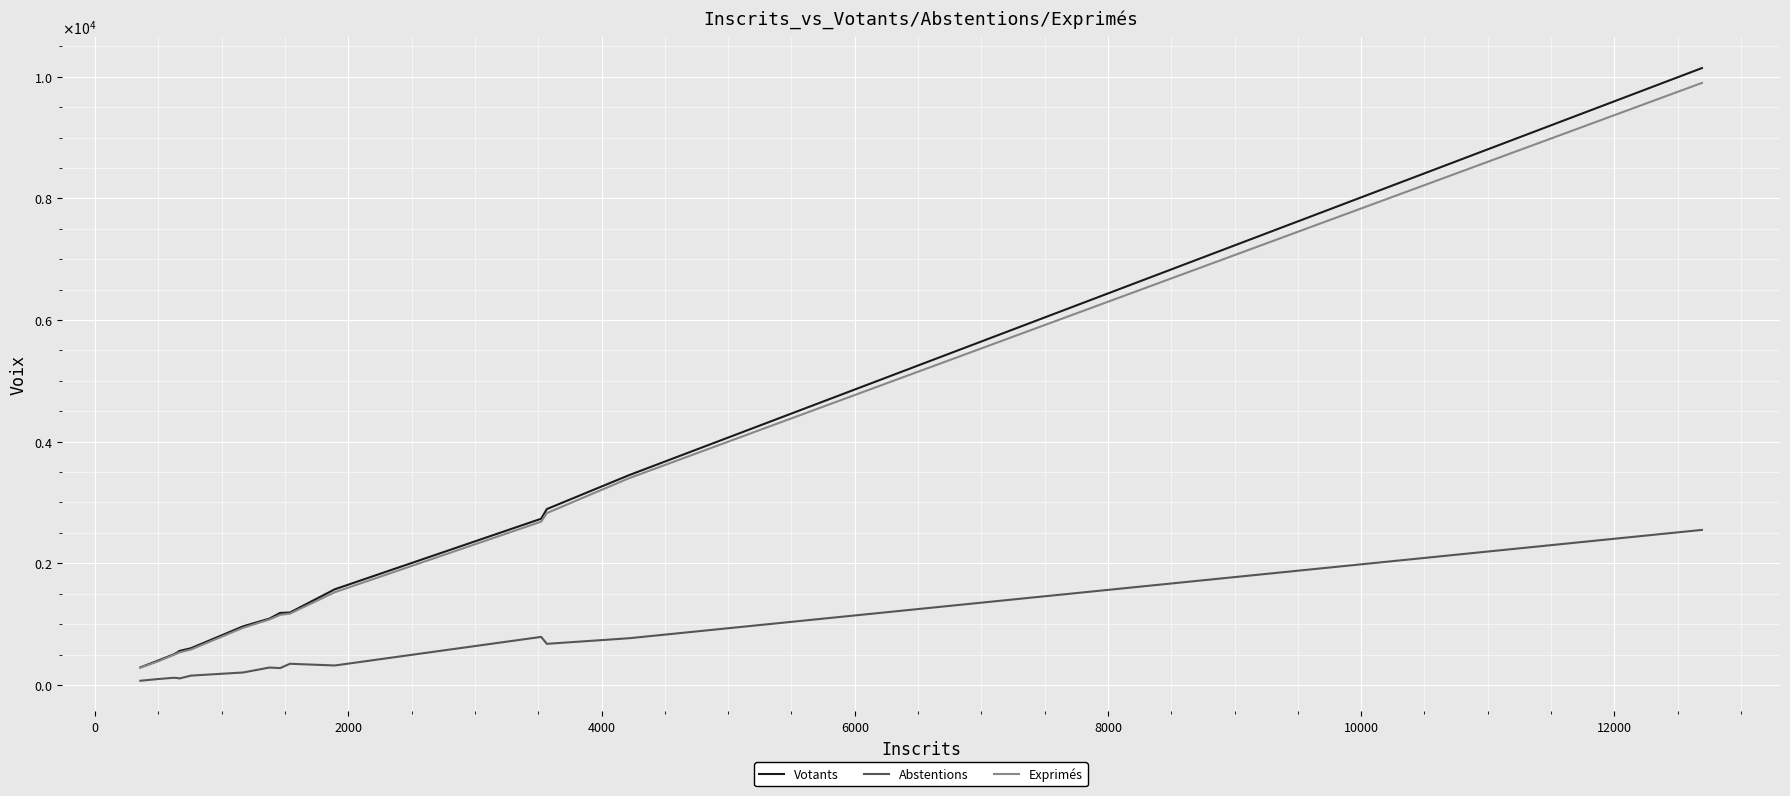

Which series has the largest total across all categories?

Votants